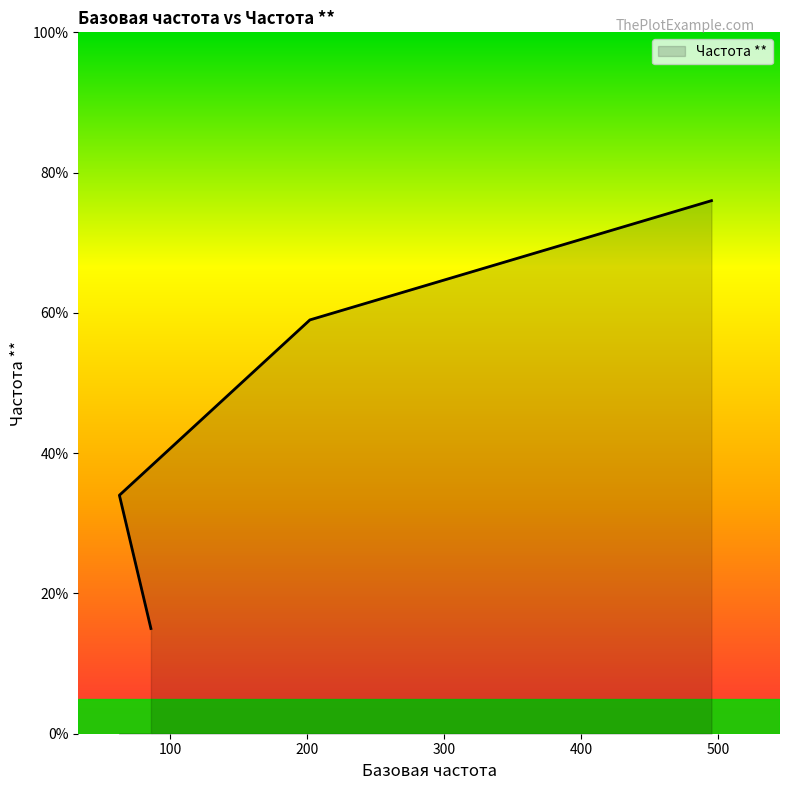

Reading left to right, extract all data points from this chart.

15	34	59	76